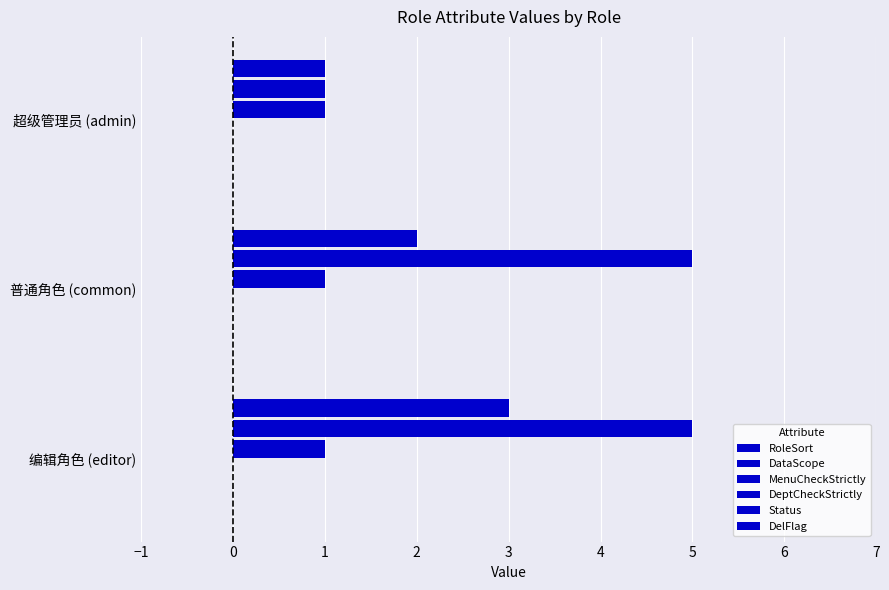

How many values in the RoleSort series are below 2?

1